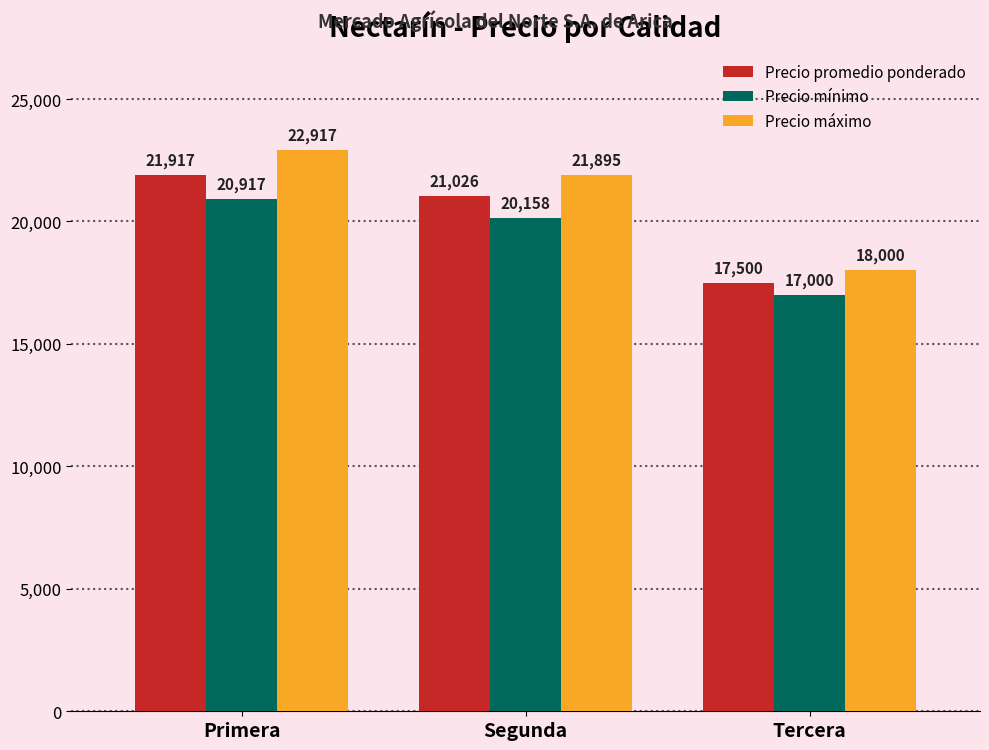

Which series has the widest spread of values?

Precio máximo